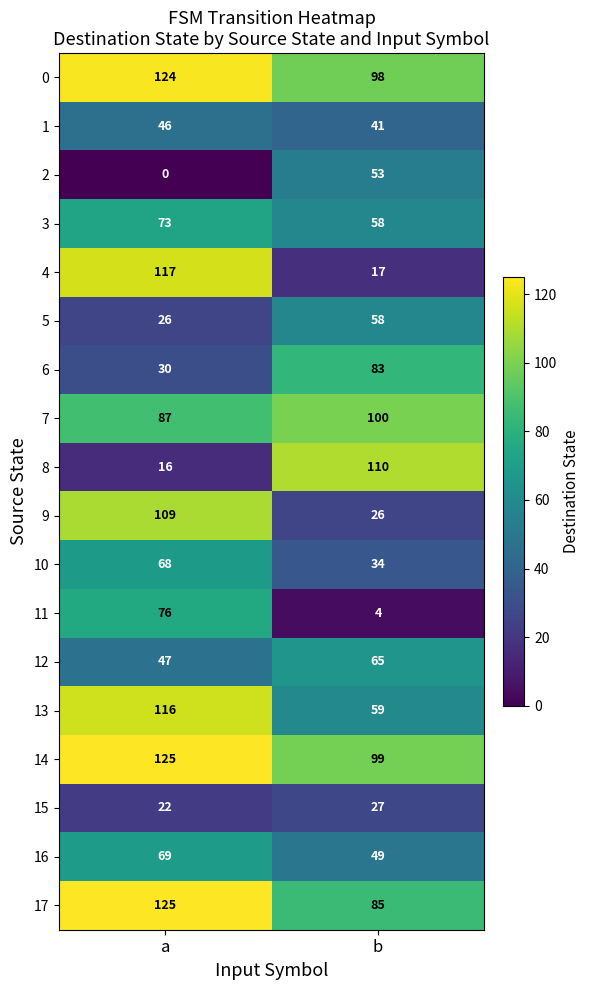

Which series has the largest total across all categories?

14